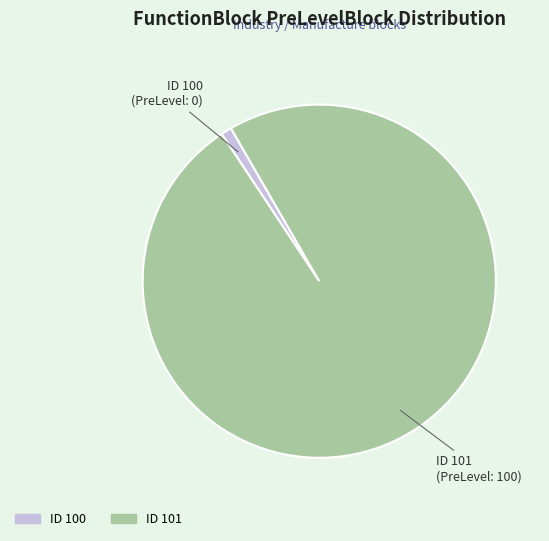

Does any single category account for the majority?

Yes